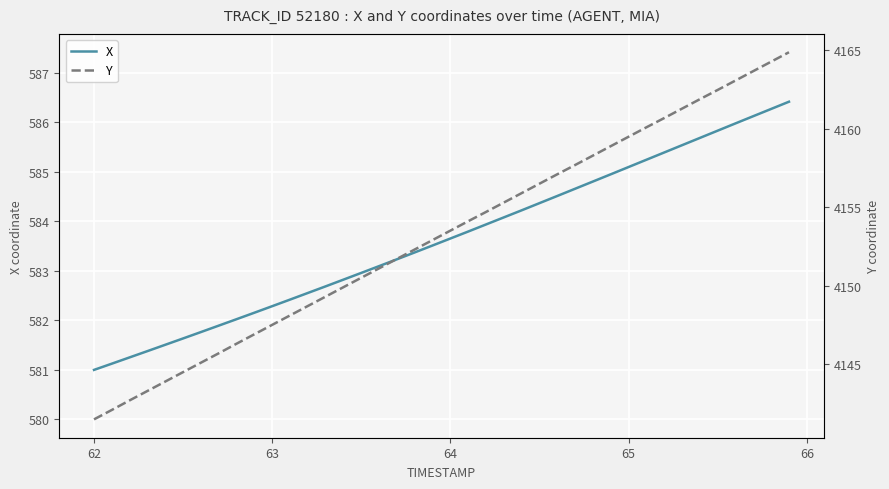

What is the highest value of the X series?

586.4